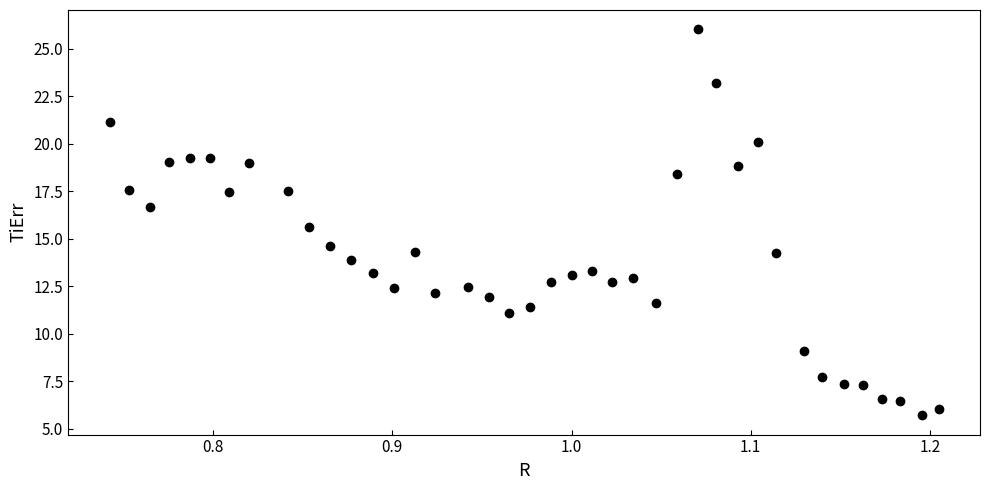

What is the range of Y values (max minus min)?

20.3